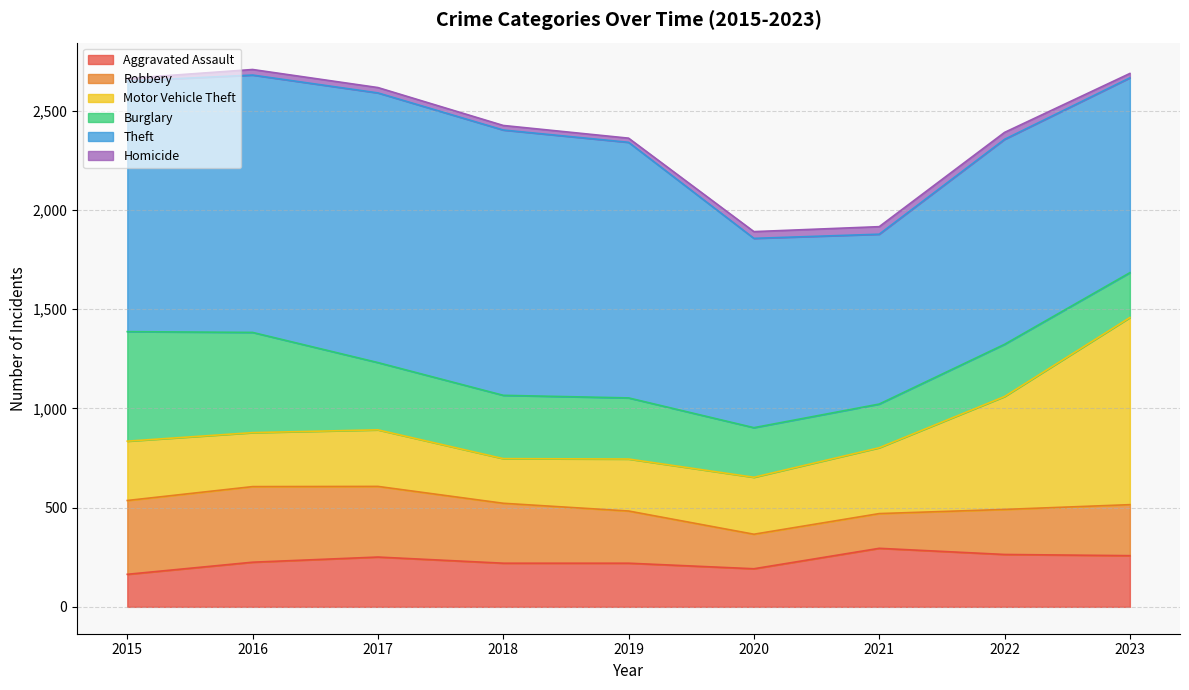

What is the minimum value shown in the chart?

13